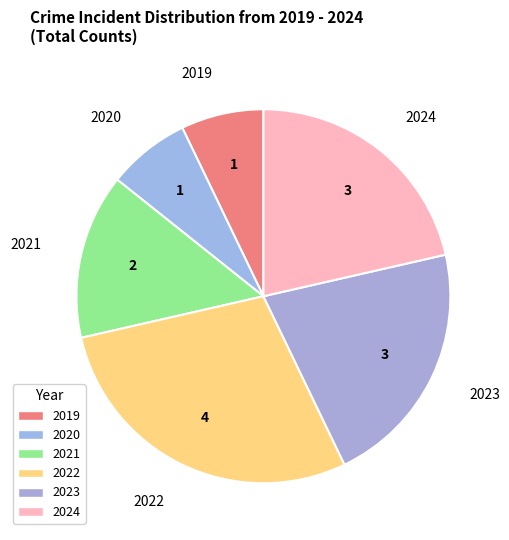

Which has a higher value, 2021 or 2022?

2022